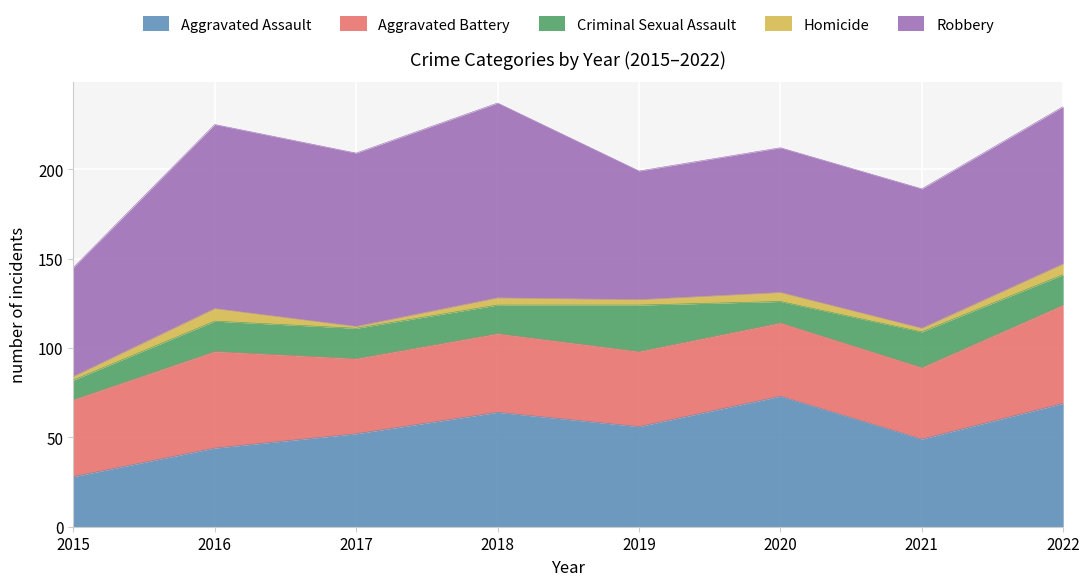

True or false: Aggravated Assault and Homicide intersect in this chart.

False